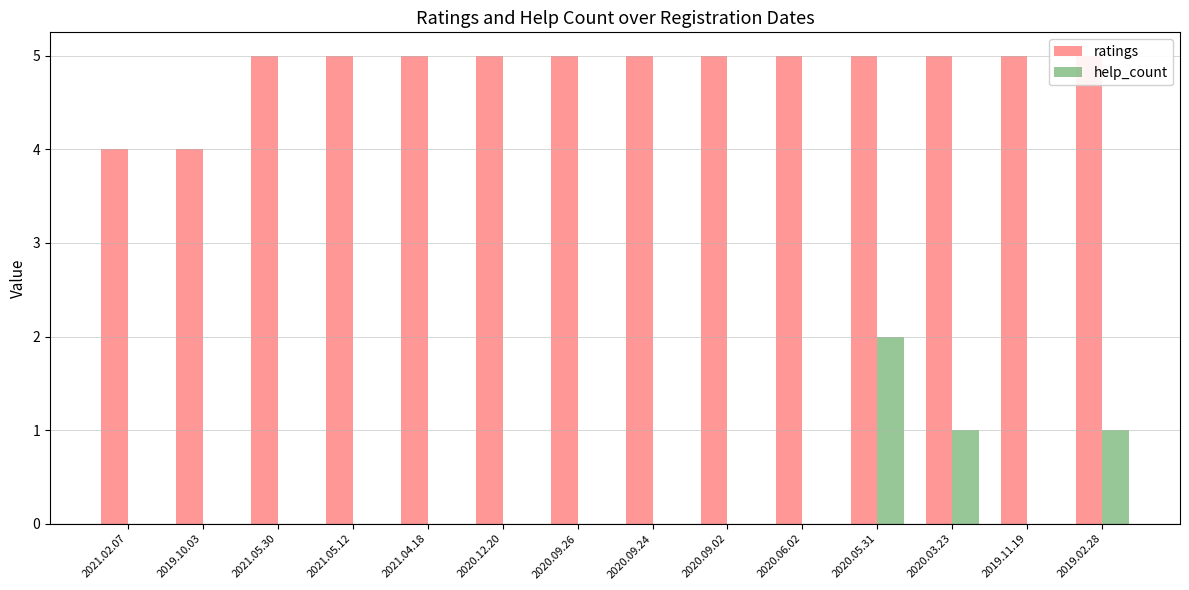

What is the label of the 5th bar from the right?

2020.06.02